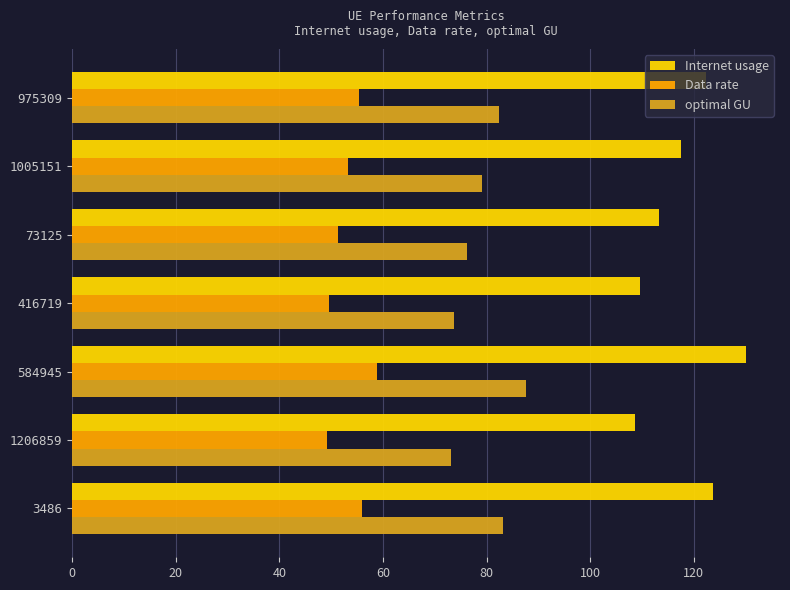

How many data points does each series have?

7